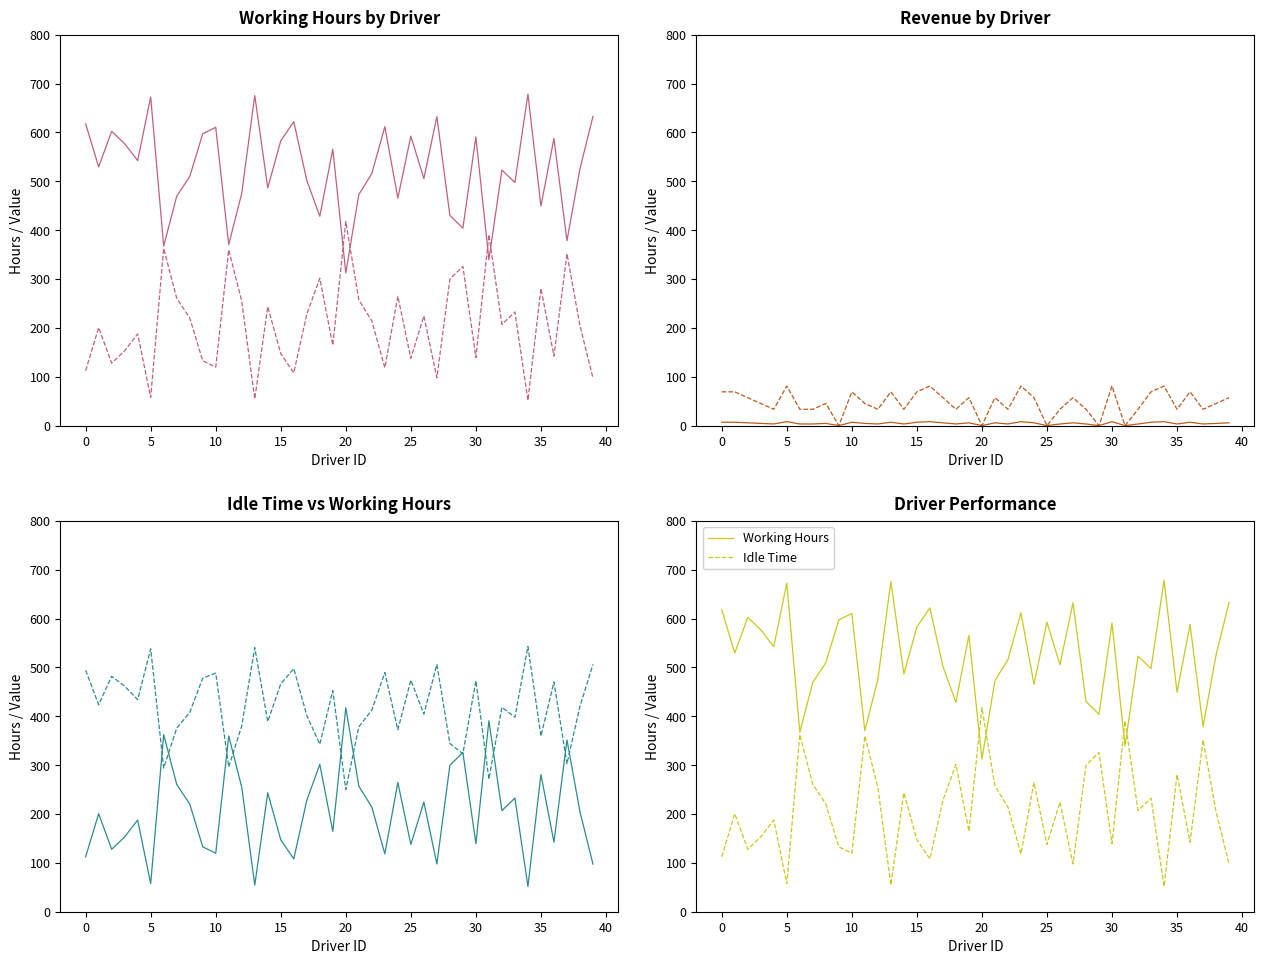

Which series has the largest range (max minus min)?

Working Hours